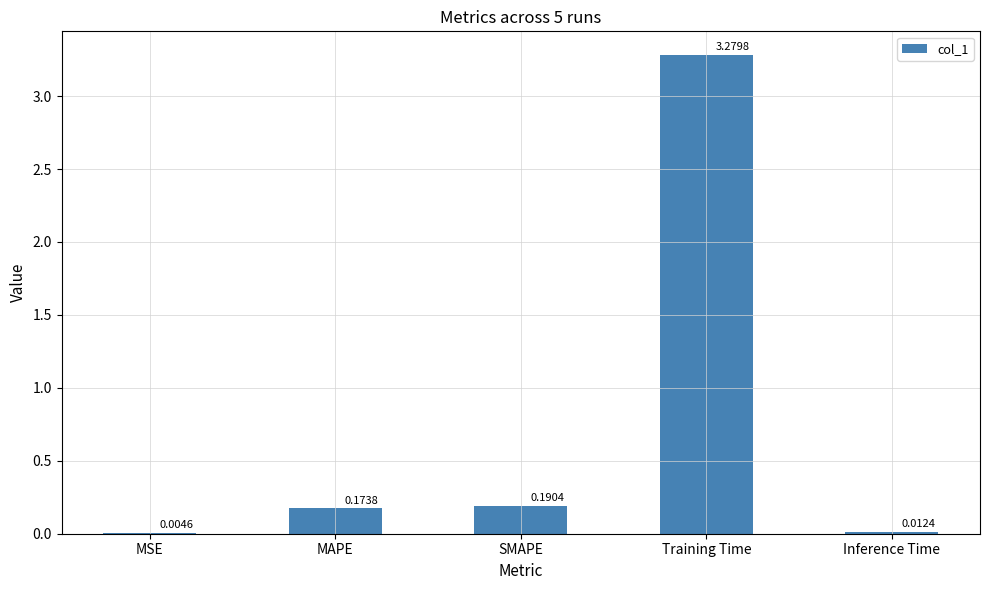

What is the sum of all values?

3.7